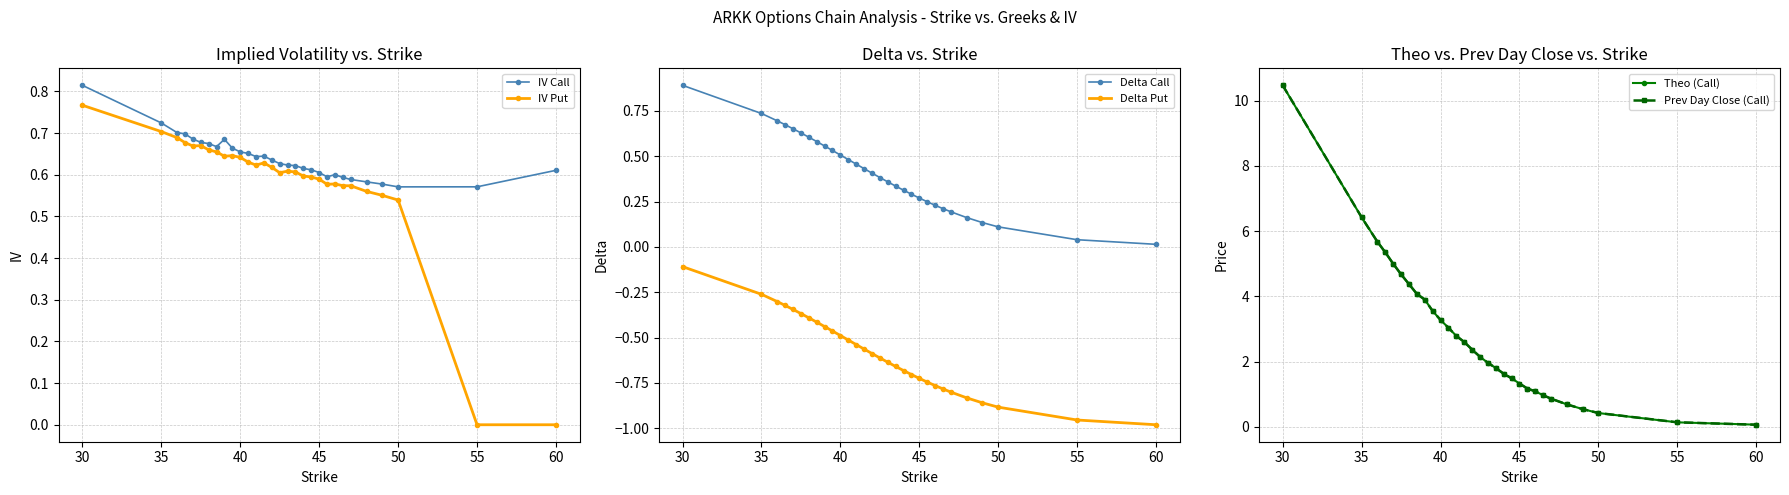

True or false: Delta Call and Delta Put cross at least once.

False